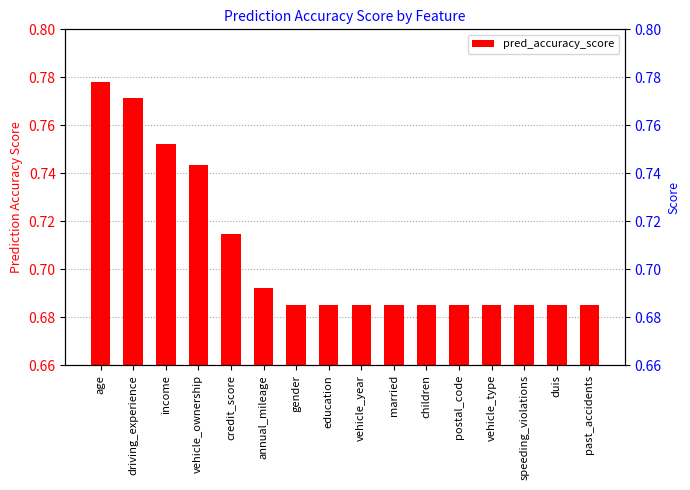

What is the label of the 9th bar from the right?

education